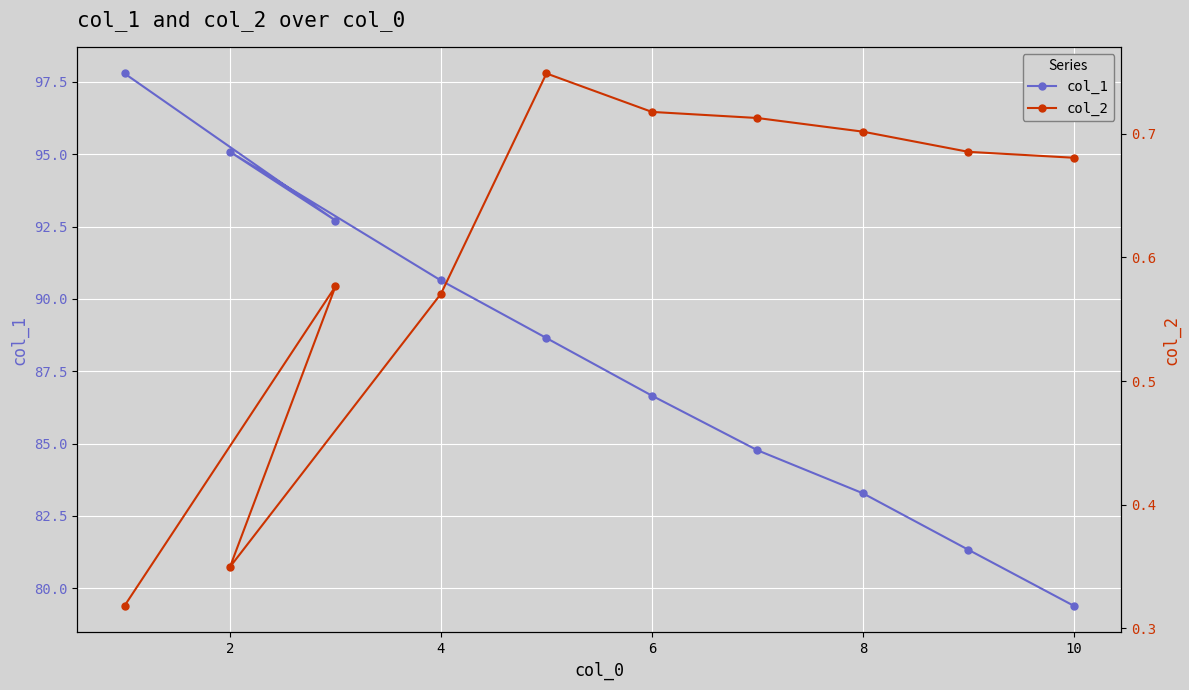

Is it true that col_1 equals 95.1 at 2?

True